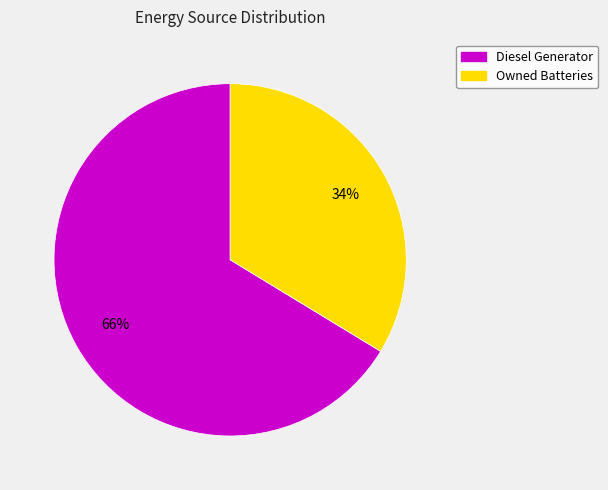

Is there any slice that represents more than half of the pie?

Yes